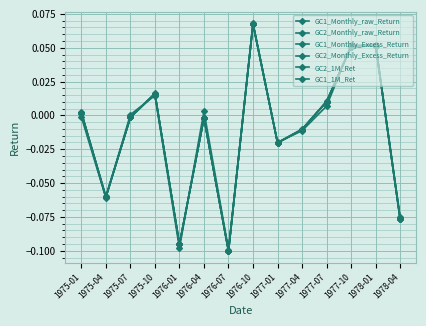

Does the chart have visible grid lines?

Yes